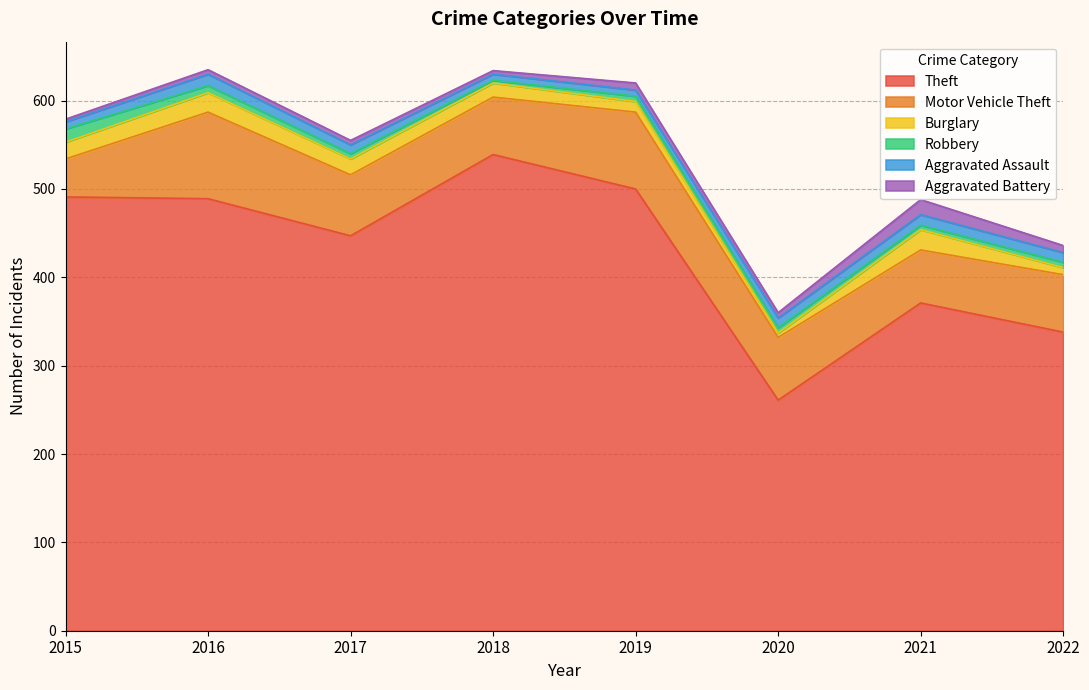

What is the average value of the Burglary series?

15